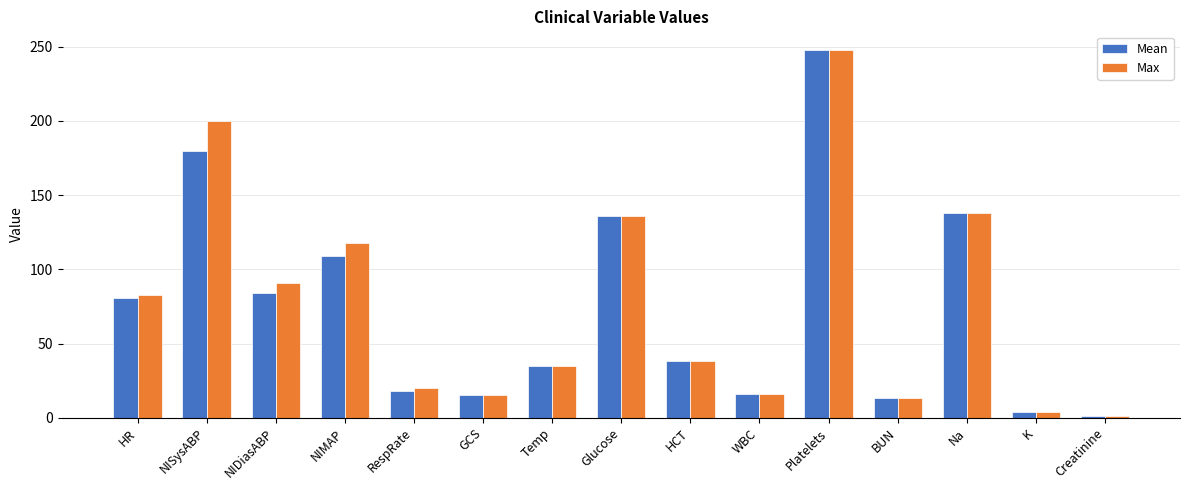

What is the maximum value for Max?

248.0